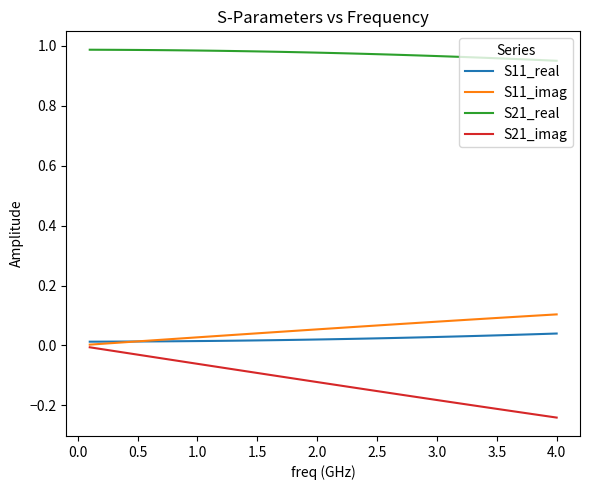

Which series has the largest total across all categories?

S21_real